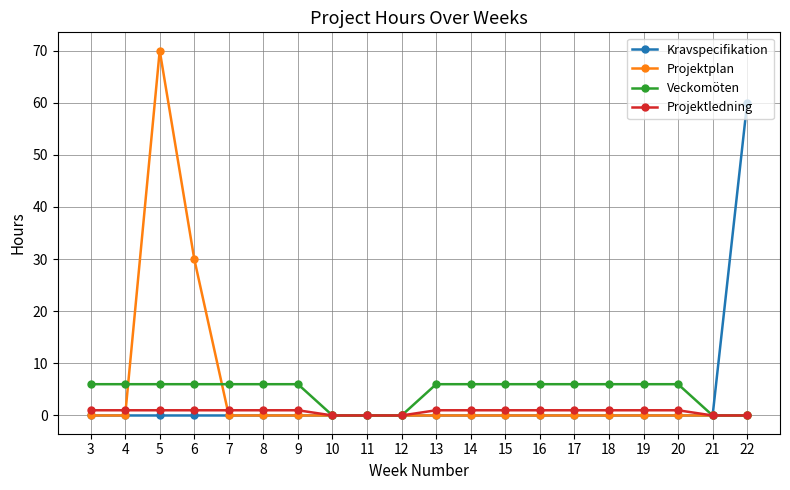

The Veckomöten series shows 3 at 18. True or false?

False